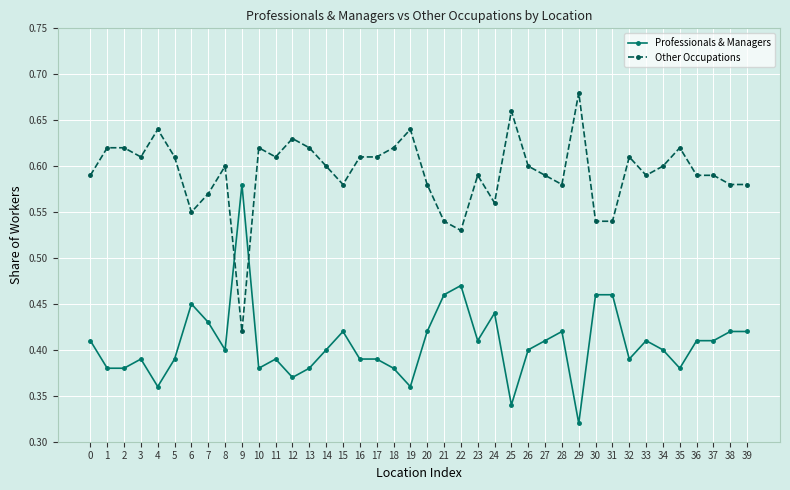

Which label corresponds to the largest value in the chart?

29